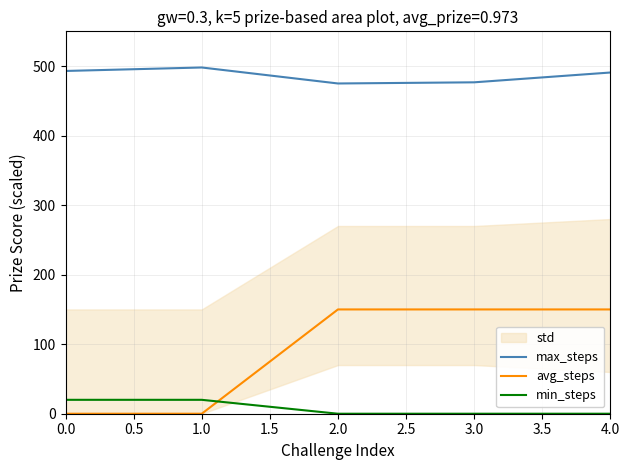

Is this an area chart (filled region under the line)?

No